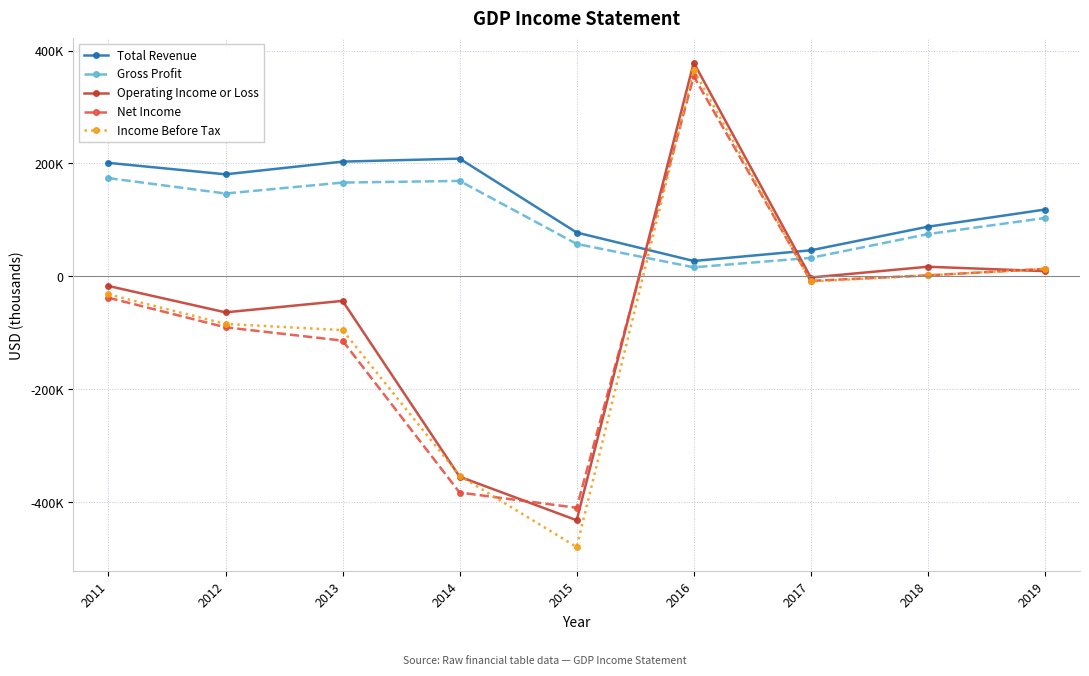

What is the sum of all Net Income values?

-673100